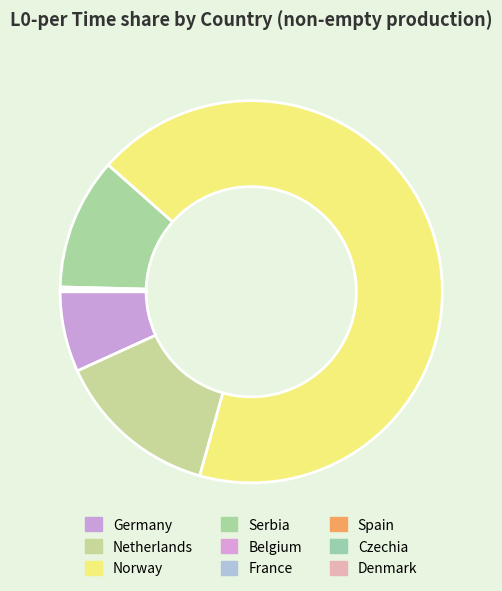

True or false: Belgium accounts for 0% of the total.

True